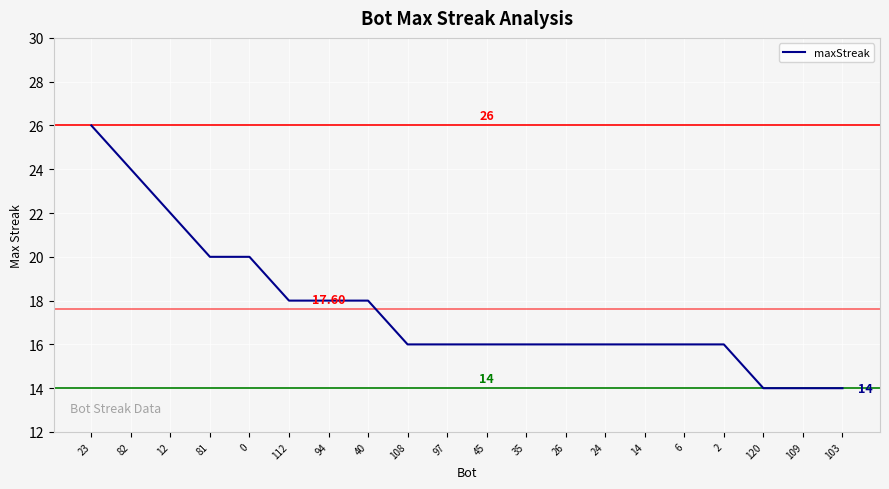

Reading left to right, what are all the values shown in this chart?

23=26	82=24	12=22	81=20	0=20	112=18	94=18	40=18	108=16	97=16	45=16	35=16	26=16	24=16	14=16	6=16	2=16	120=14	109=14	103=14